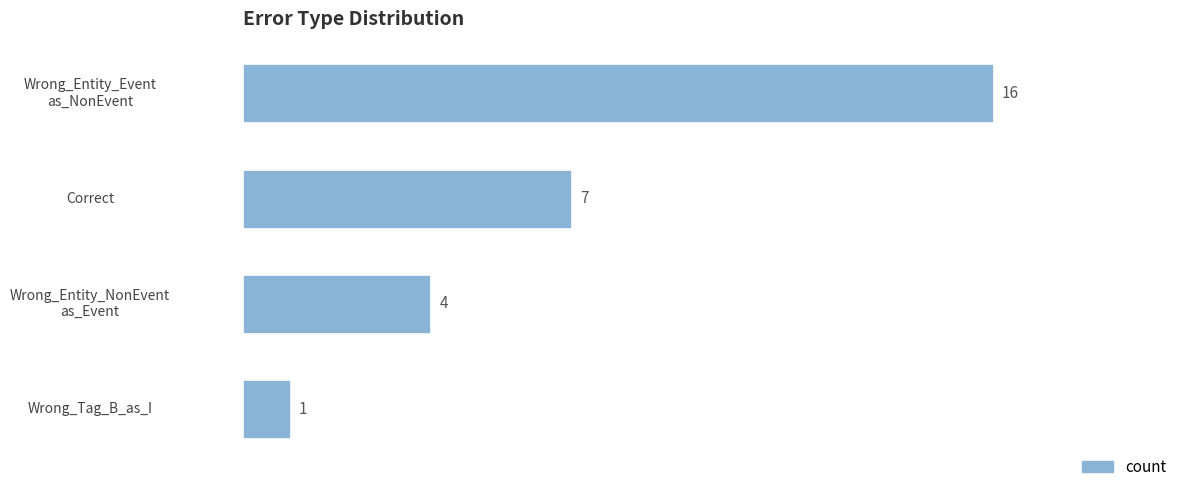

At which label is the value closest to 8?

Correct